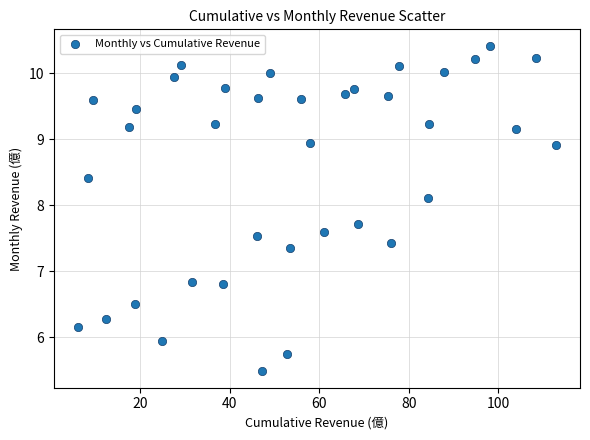

What is the range of Y values (max minus min)?

4.9